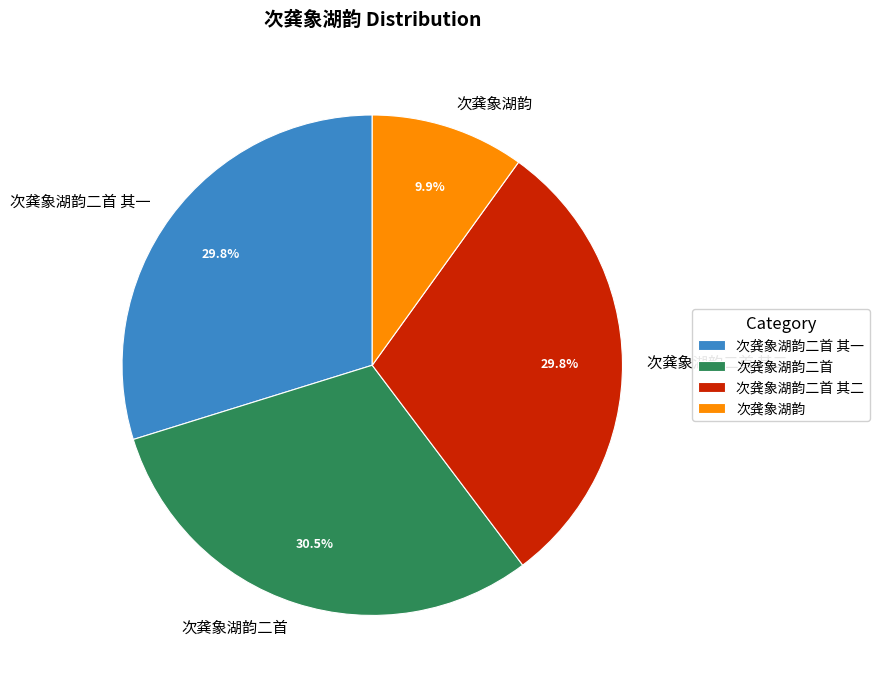

Count the number of slices in the pie.

4